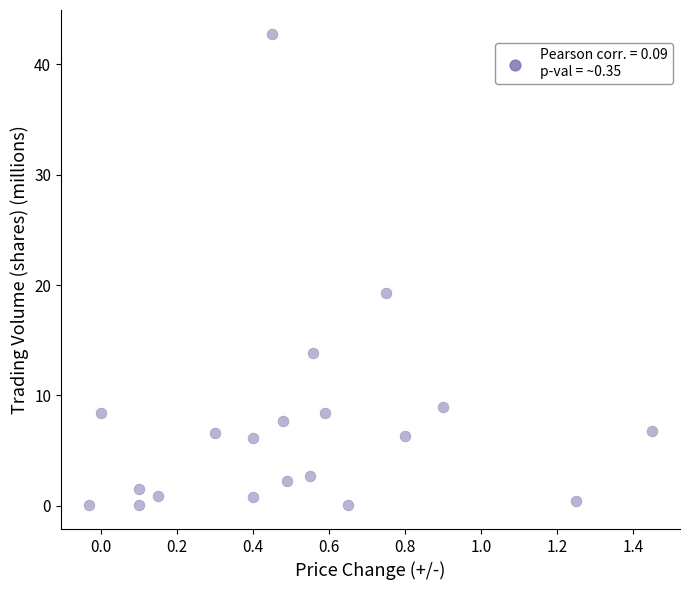

What is the range of Y values (max minus min)?

42.7